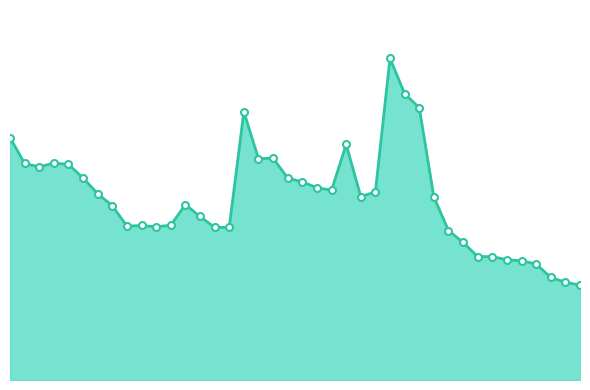

Which category has the lowest value across all series?

2022-04-14